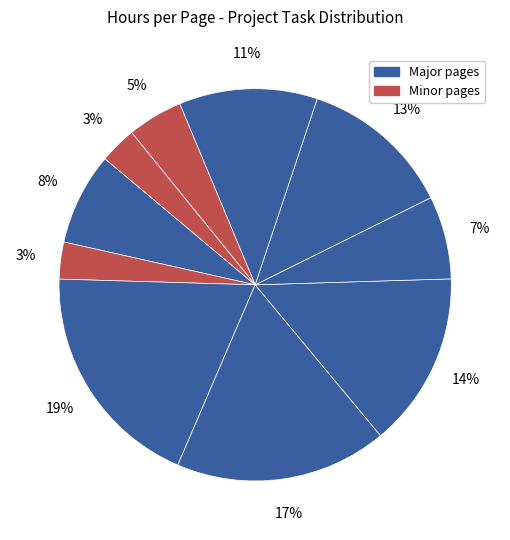

Count the number of slices in the pie.

10